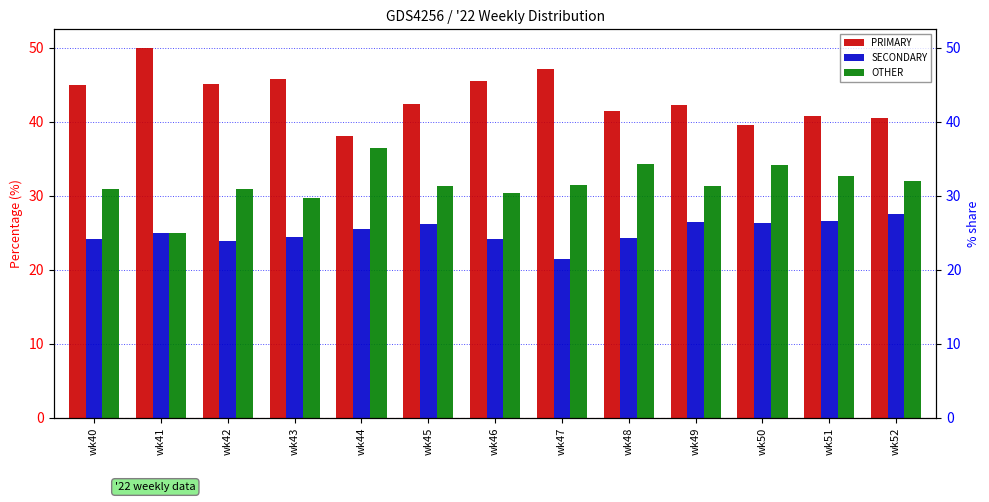

What is the lowest value of the OTHER series?

25.0